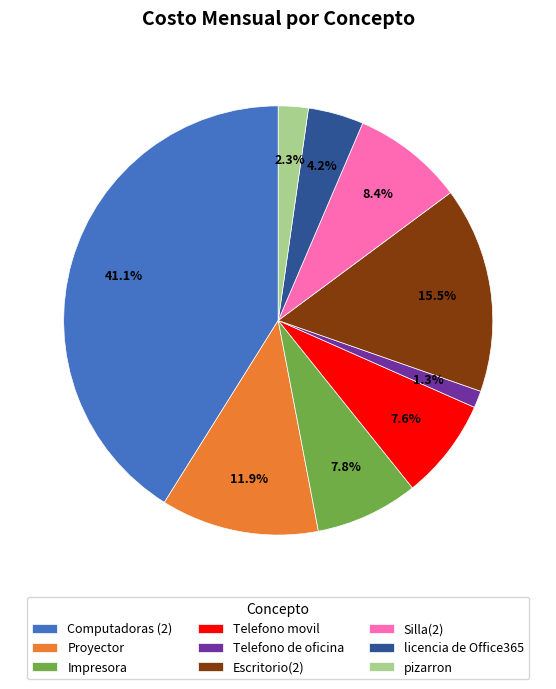

How much of the chart is everything except Telefono de oficina?

98.7%